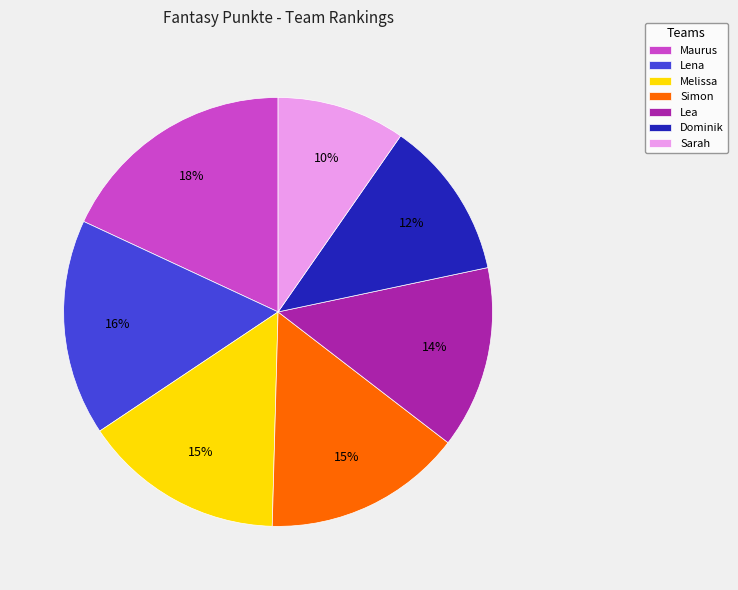

Count the number of slices in the pie.

7